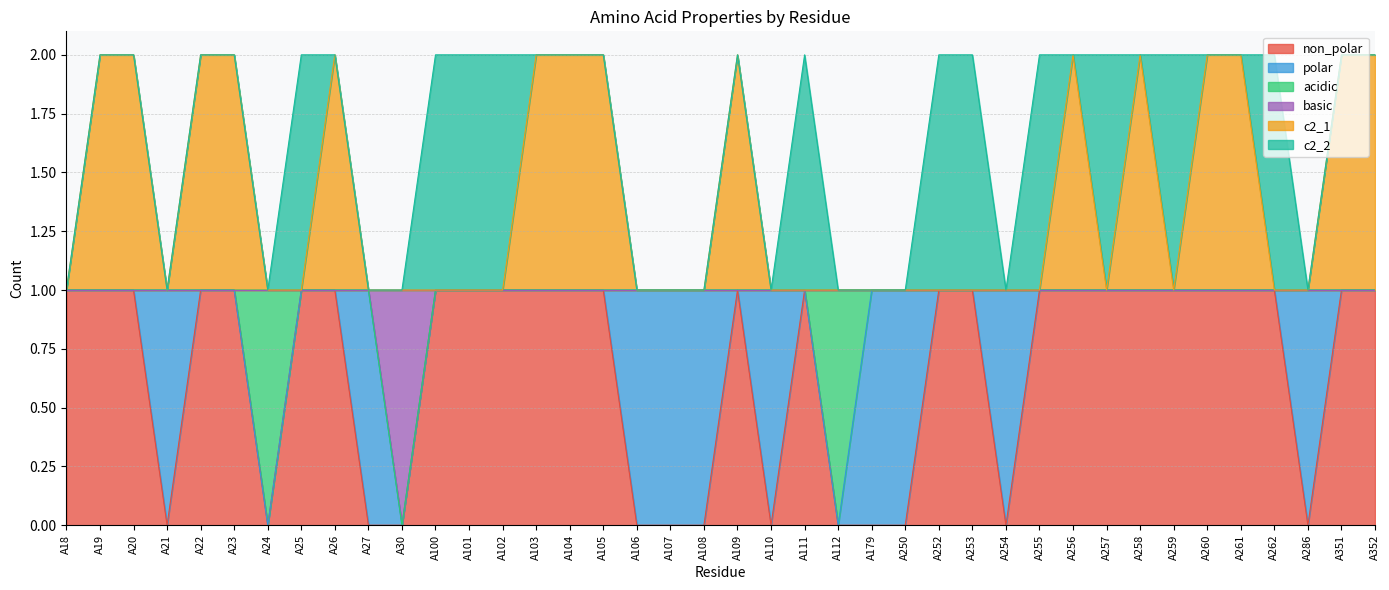

At which label is non_polar closest to 0?

A21